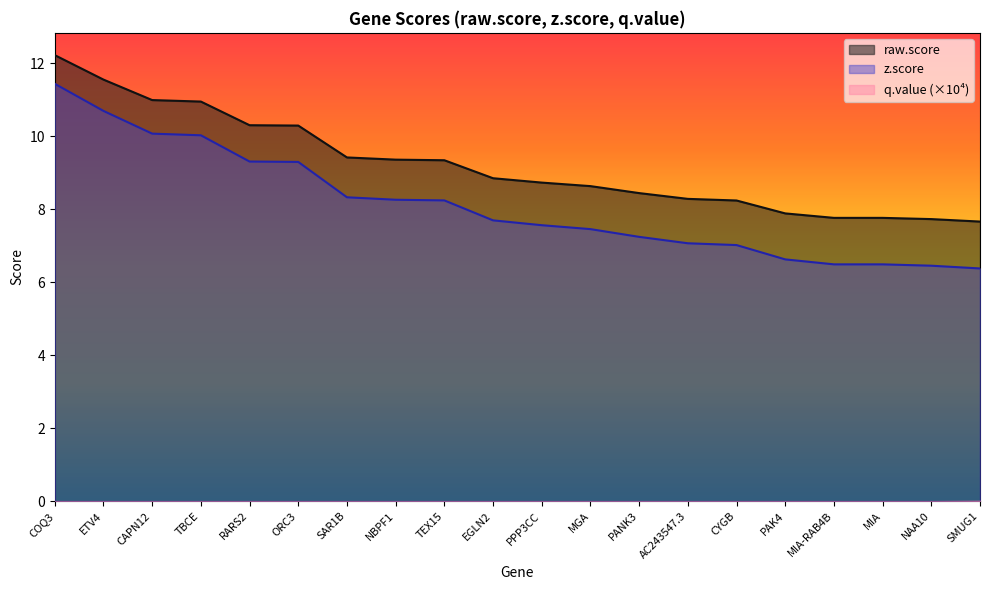

What is the label of the 4th point from the right?

MIA-RAB4B